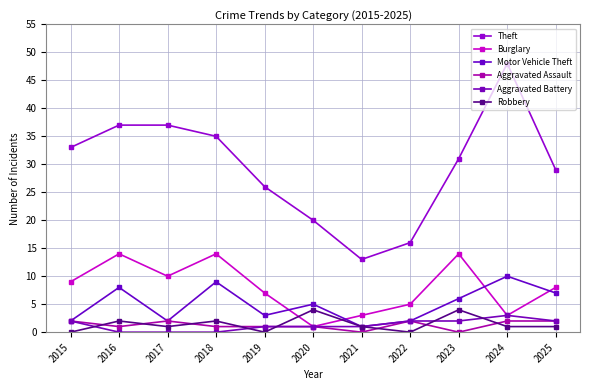

Does the chart display data point markers on the line(s)?

Yes